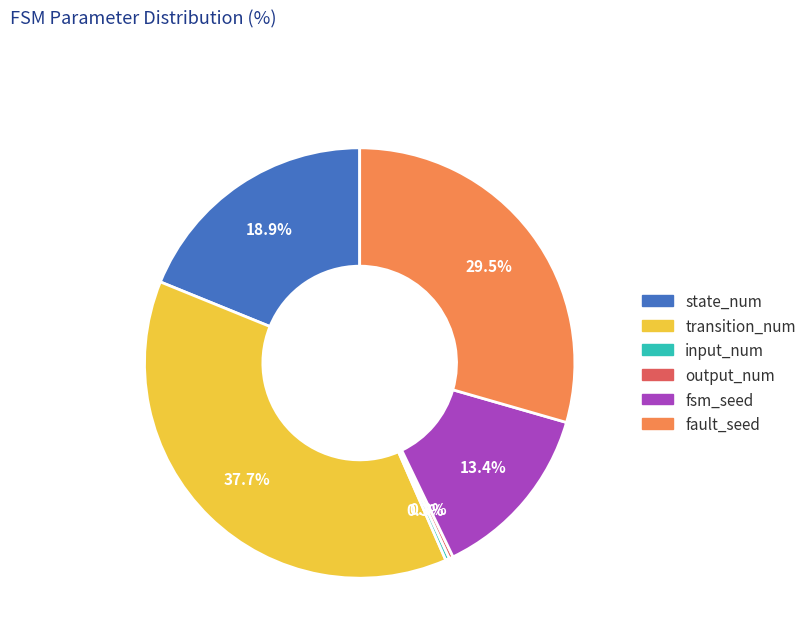

Count the number of slices in the pie.

6